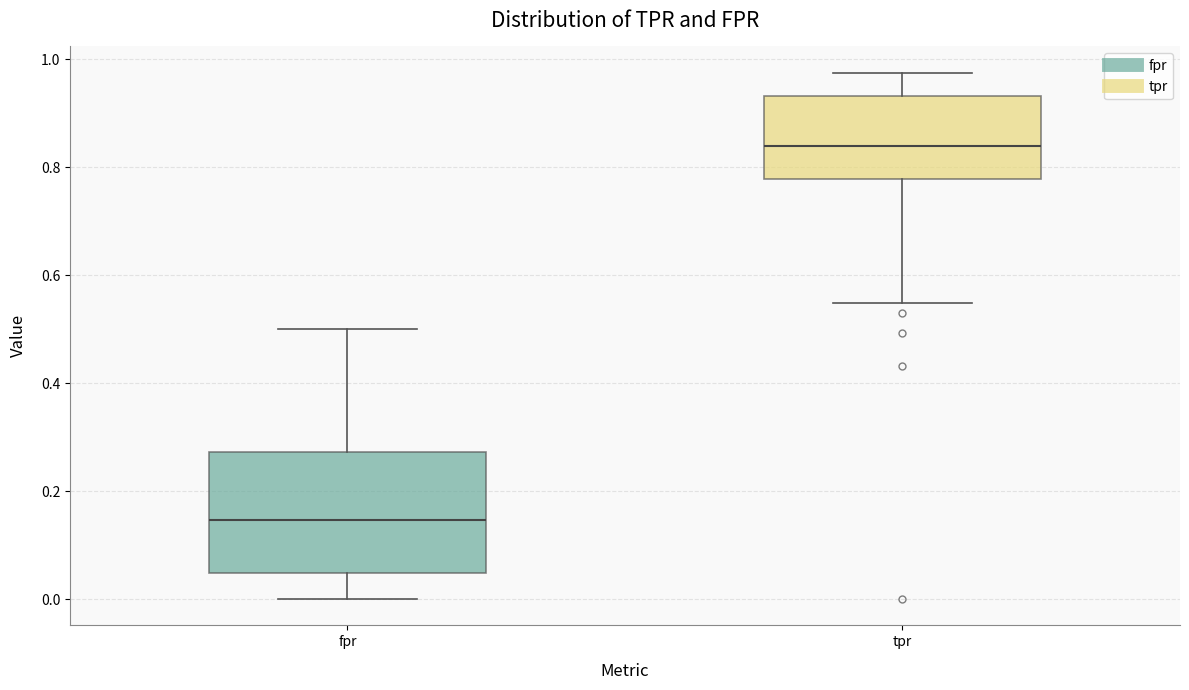

Comparing the boxes themselves (not the whiskers), which one is the tallest?

fpr